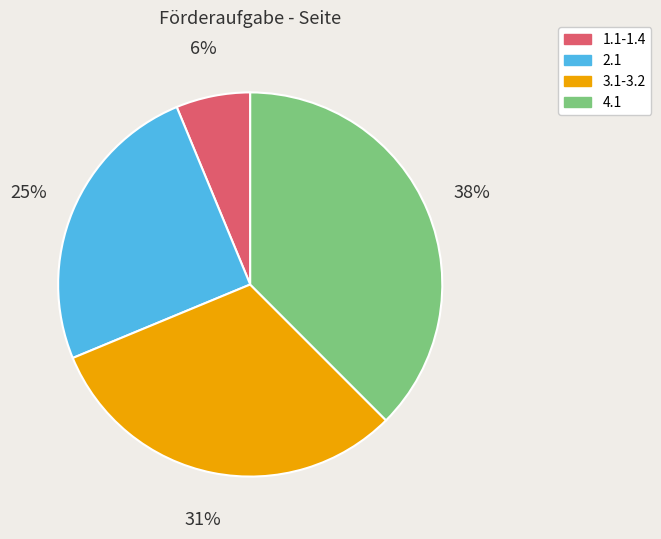

How many segments does this pie chart have?

4